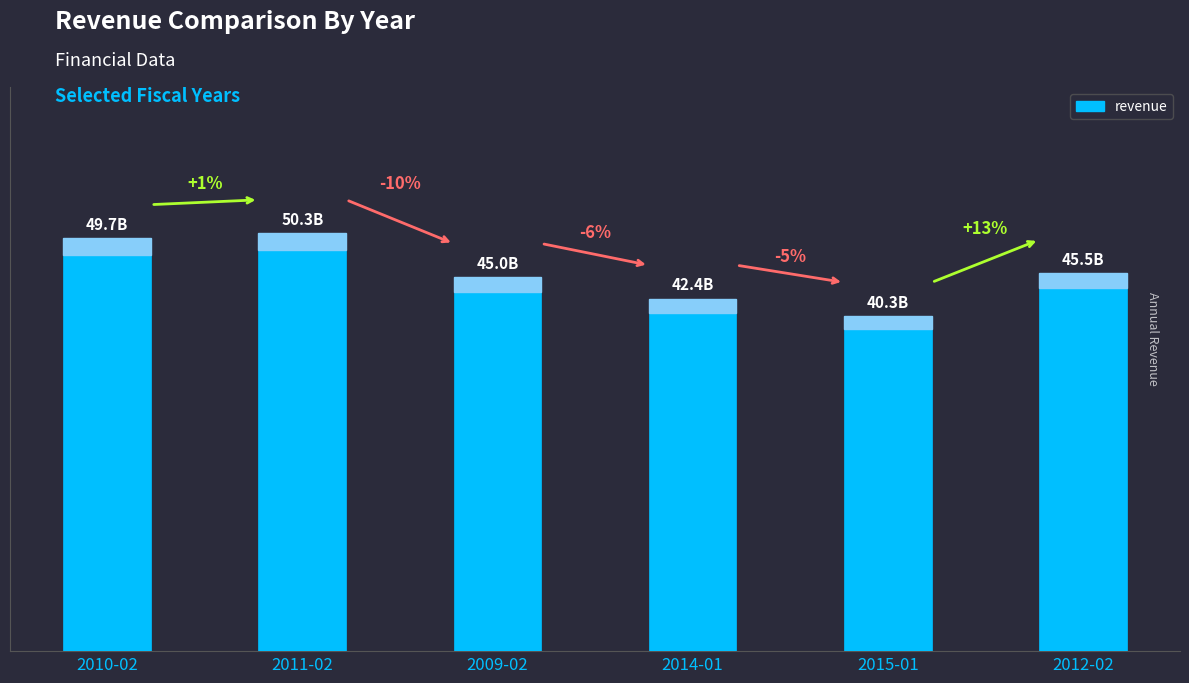

Rank the categories by value from lowest to highest.

2015-01, 2014-01, 2009-02, 2012-02, 2010-02, 2011-02